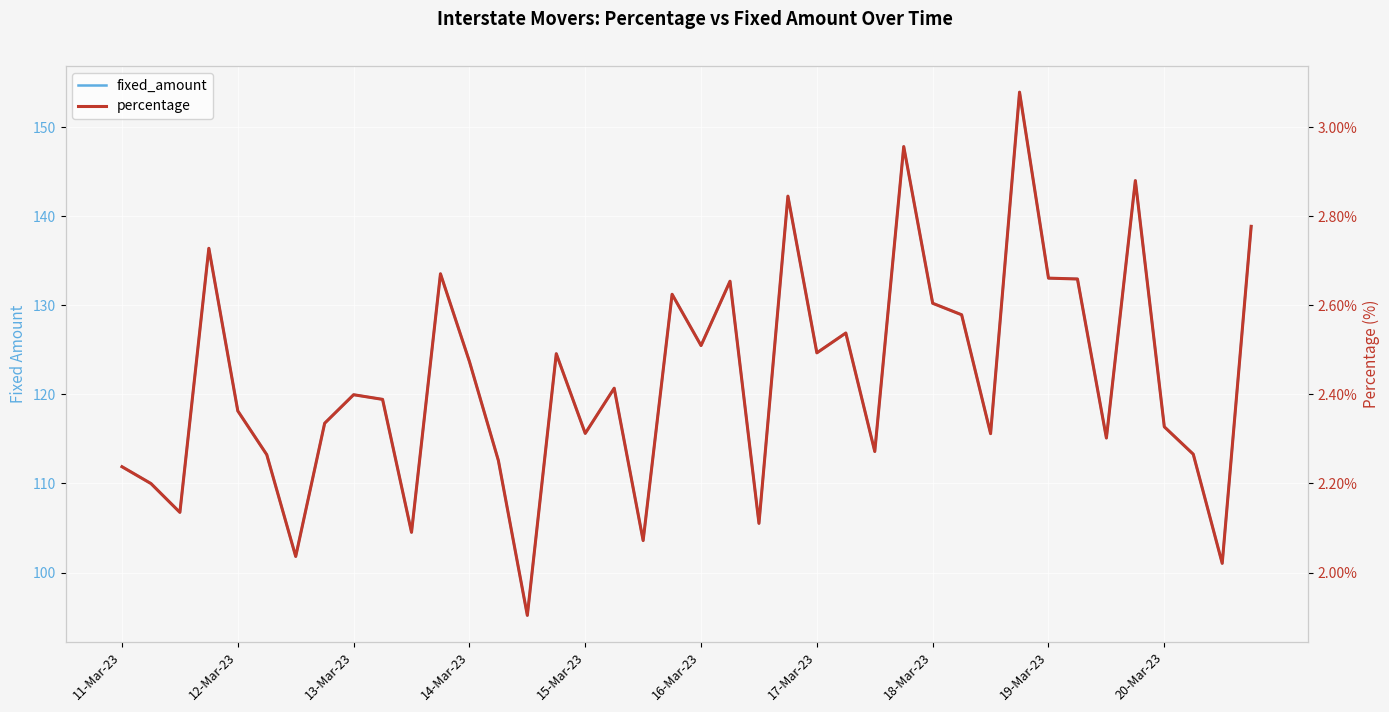

True or false: fixed_amount and percentage intersect in this chart.

False